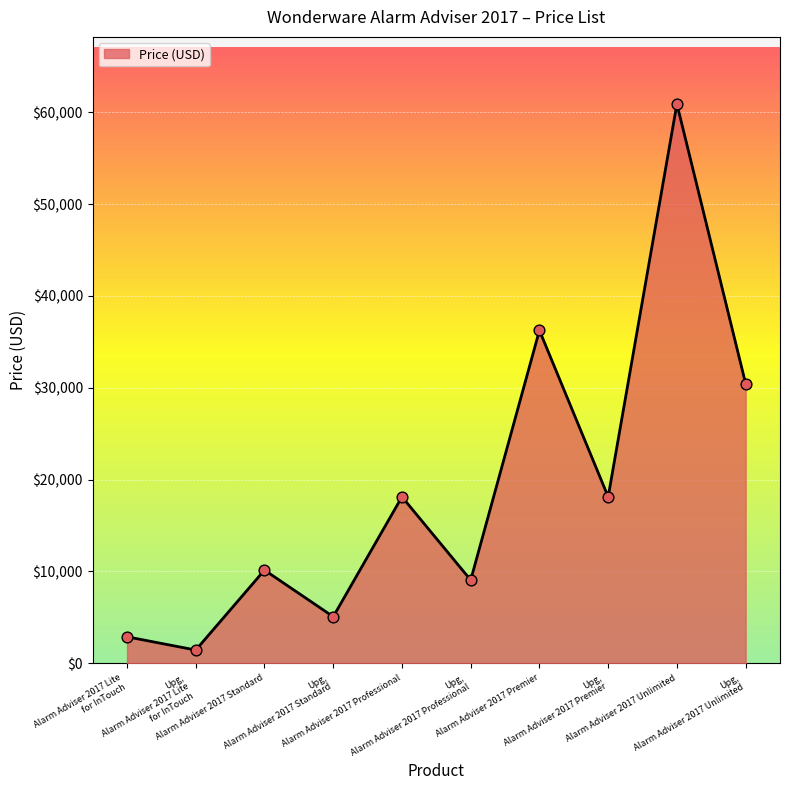

What is the minimum value shown in the chart?

1443